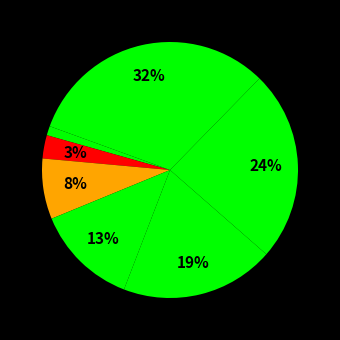

How many slices are in this pie chart?

7